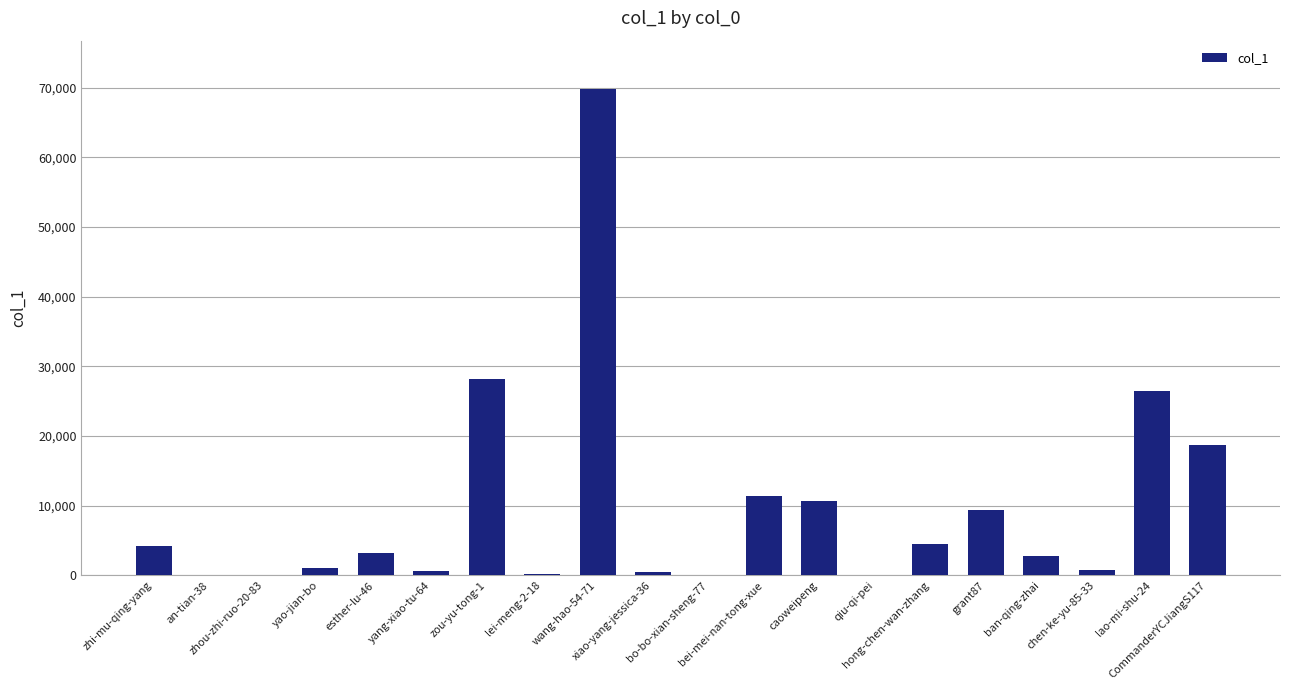

What is the sum of all values?

192954